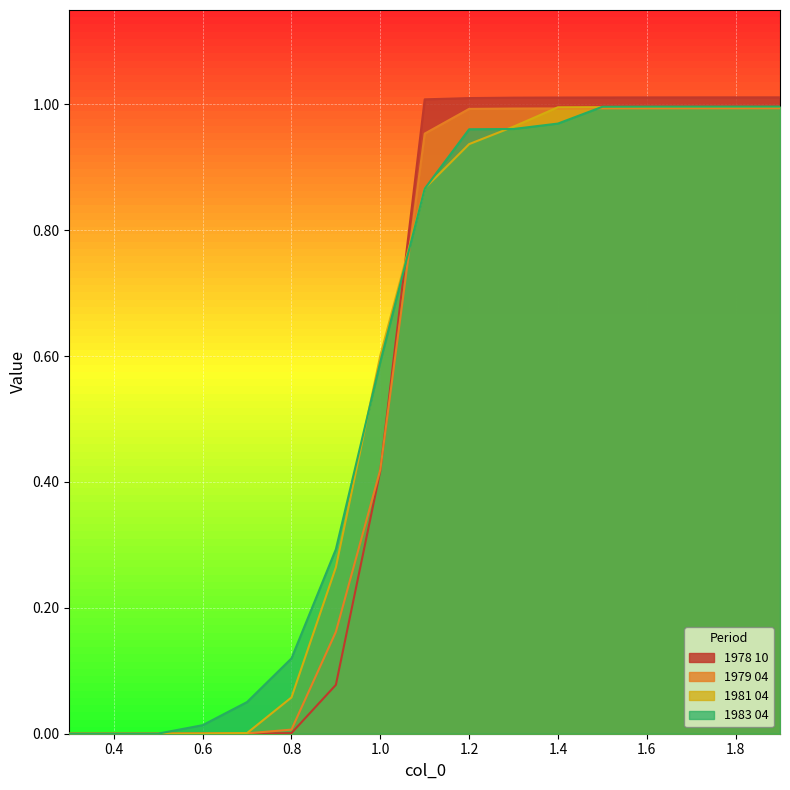

The value of 1983 04 at 0.7 is 0.0. True or false?

False